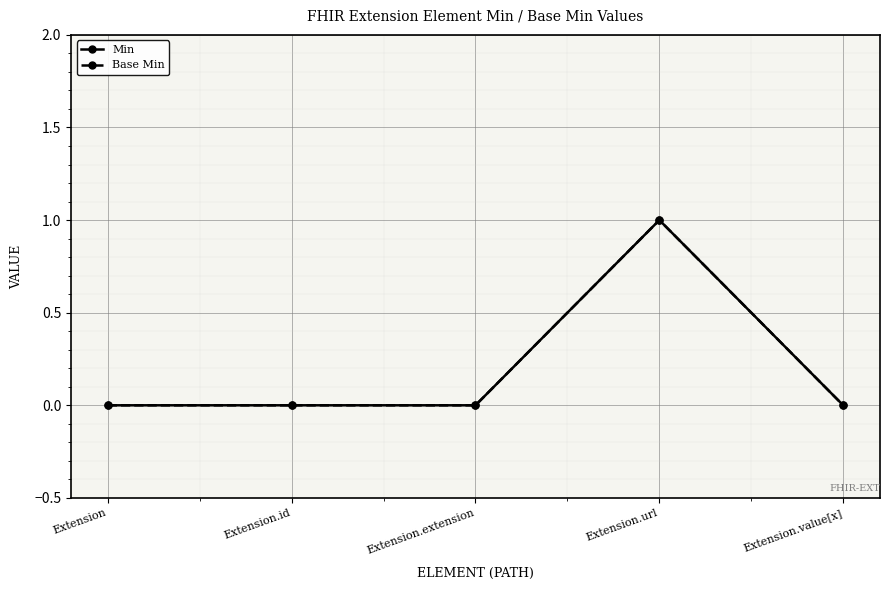

Does the chart have visible grid lines?

Yes